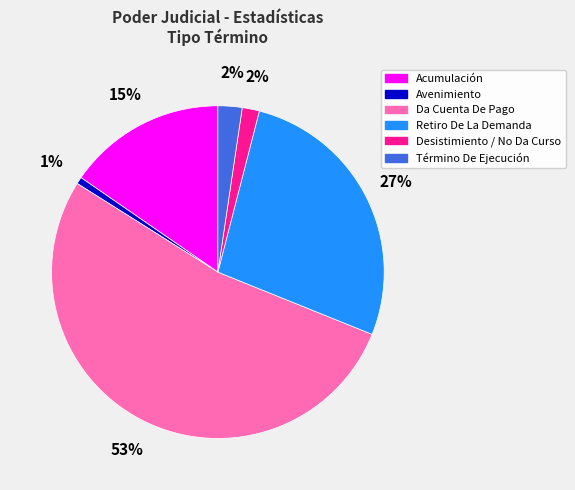

Combined, do Da Cuenta De Pago and Término De Ejecución account for over 50%?

Yes